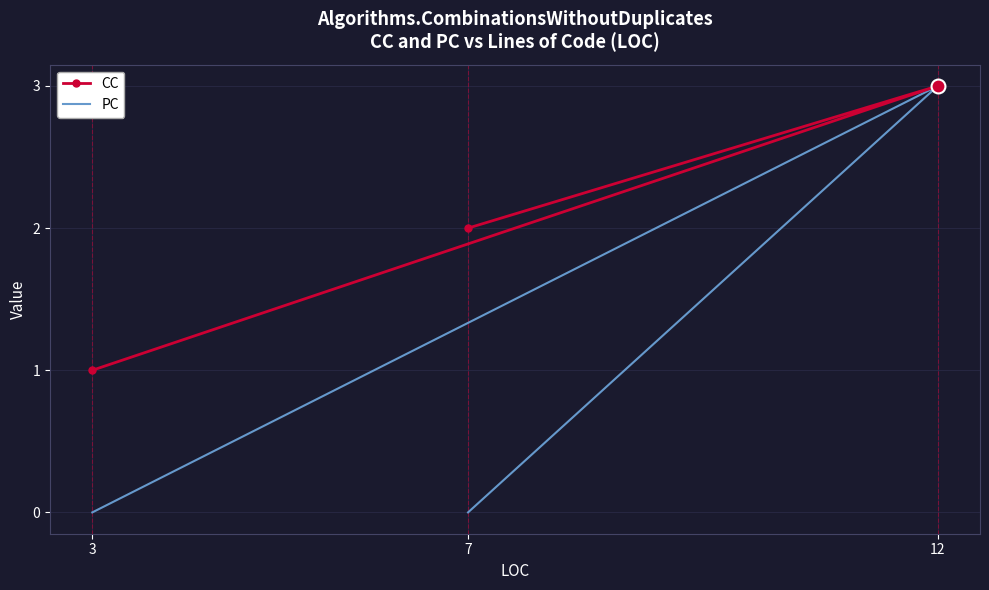

How many categories are shown in the chart?

3